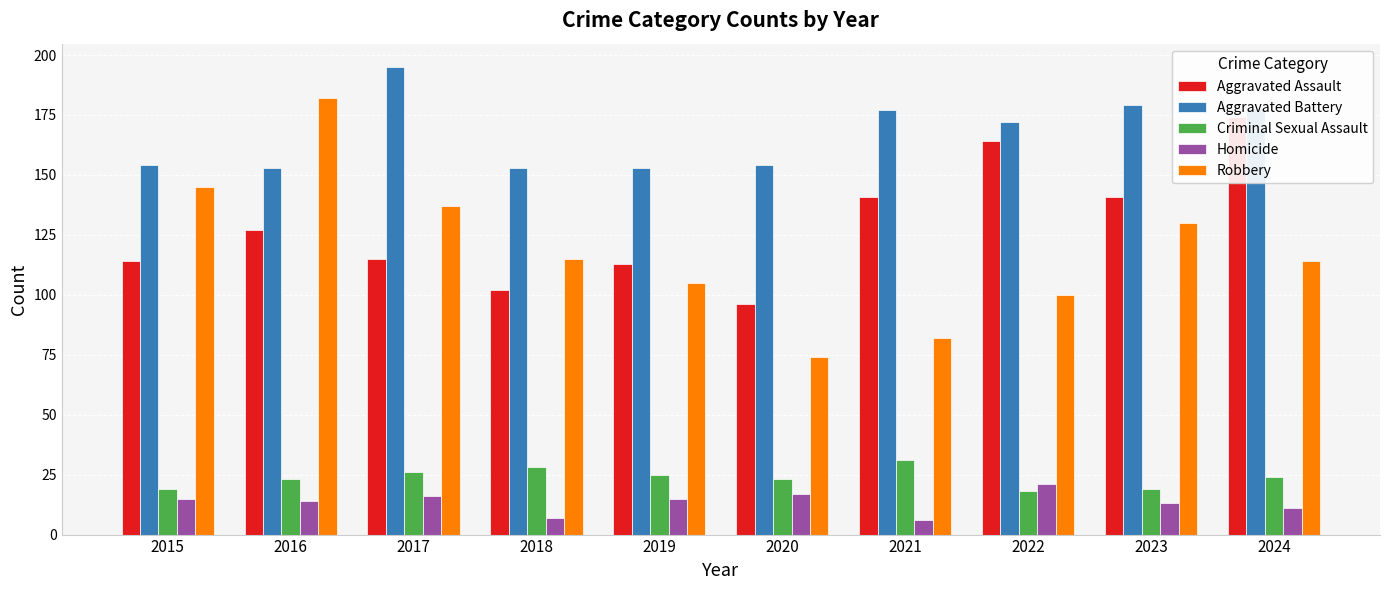

Reading right to left, what are all the values shown in this chart?

Aggravated Assault: 174	141	164	141	96	113	102	115	127	114
Aggravated Battery: 178	179	172	177	154	153	153	195	153	154
Criminal Sexual Assault: 24	19	18	31	23	25	28	26	23	19
Homicide: 11	13	21	6	17	15	7	16	14	15
Robbery: 114	130	100	82	74	105	115	137	182	145